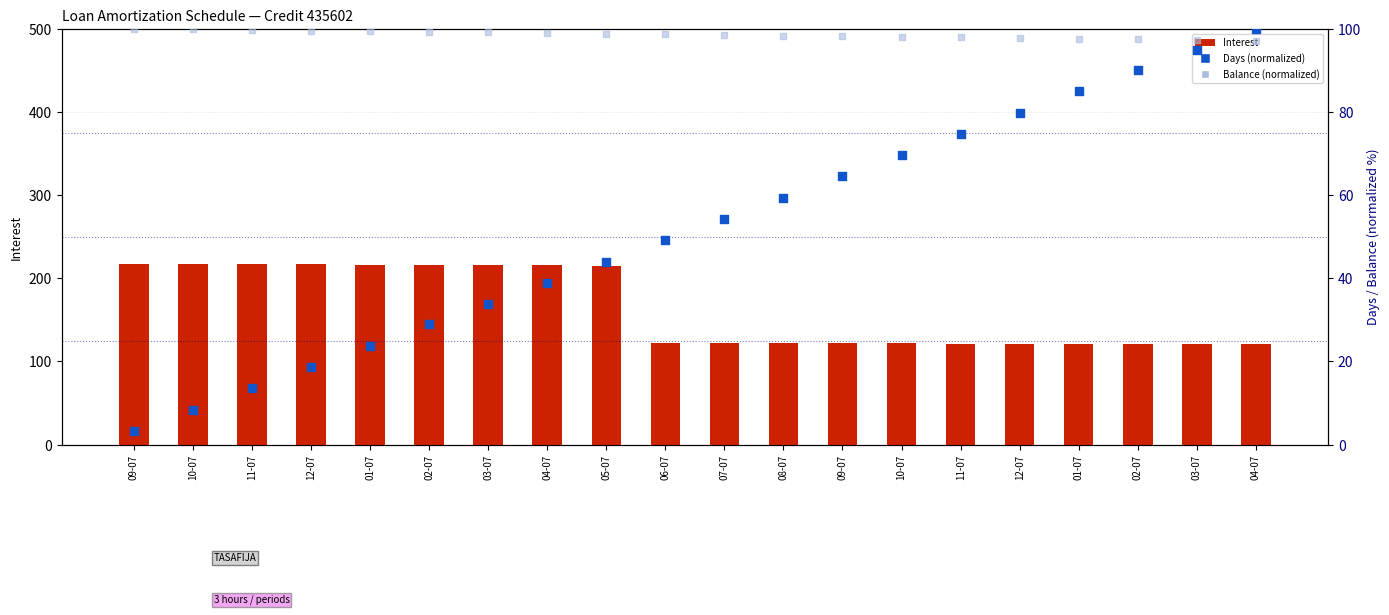

Which series contains the lowest Y value?

Days (normalized)